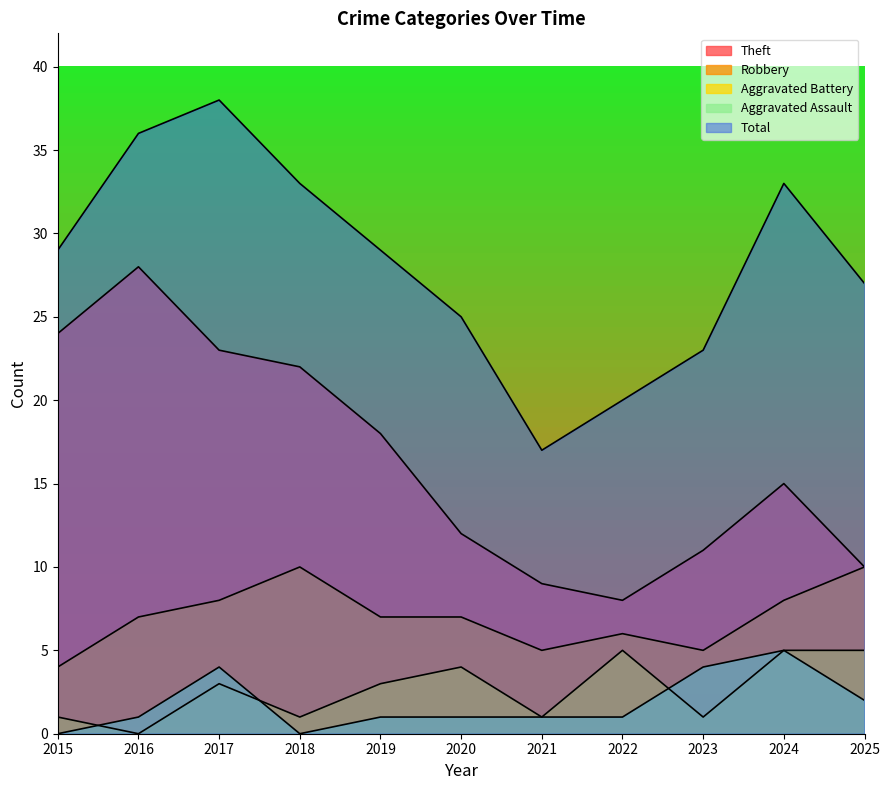

What is the total value across all series at 2020?

49